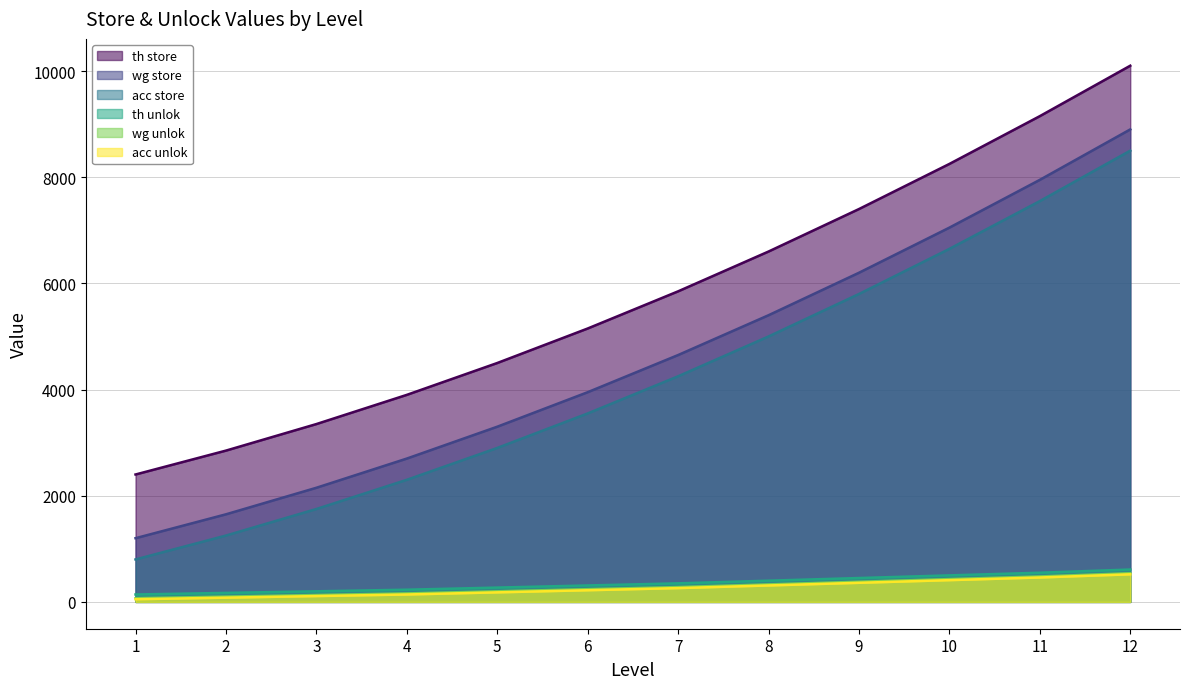

What is the difference between the highest and lowest values at 4?

3760